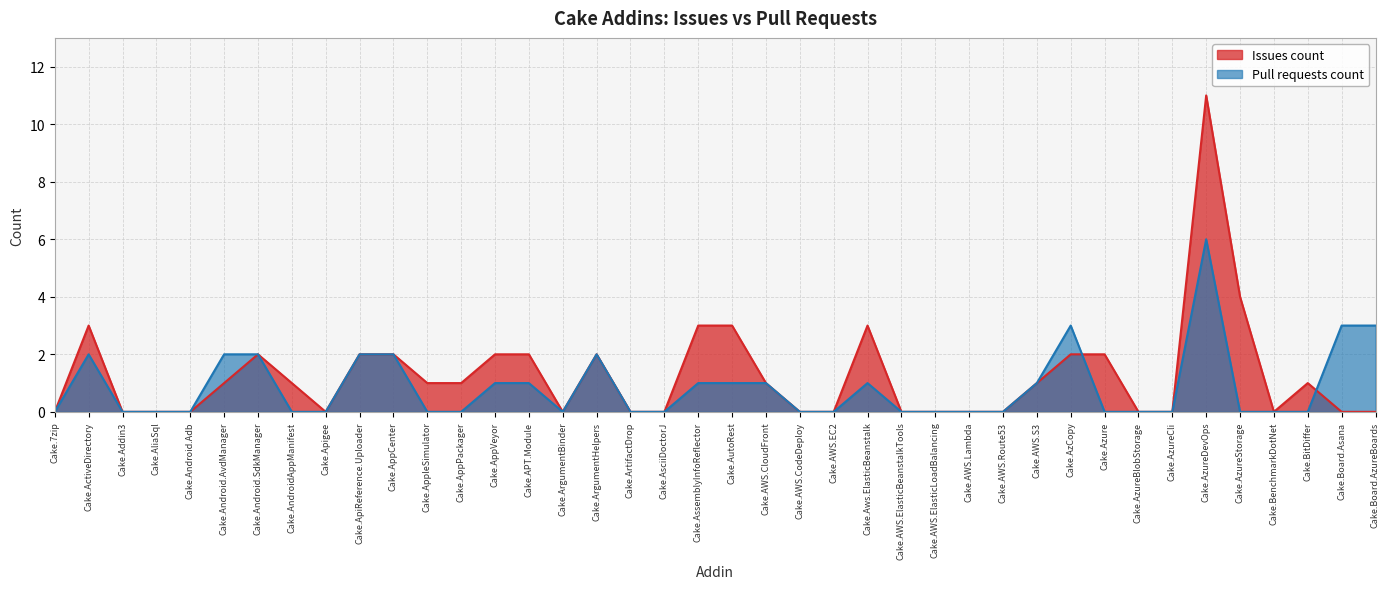

What is the change in value from Cake.Android.Adb to Cake.Board.AzureBoards?

+3